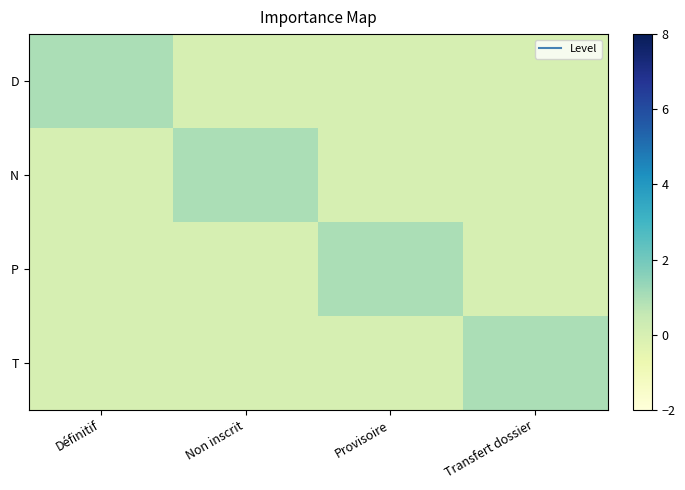

List the series in order of their peak value, lowest first.

D, N, P, T